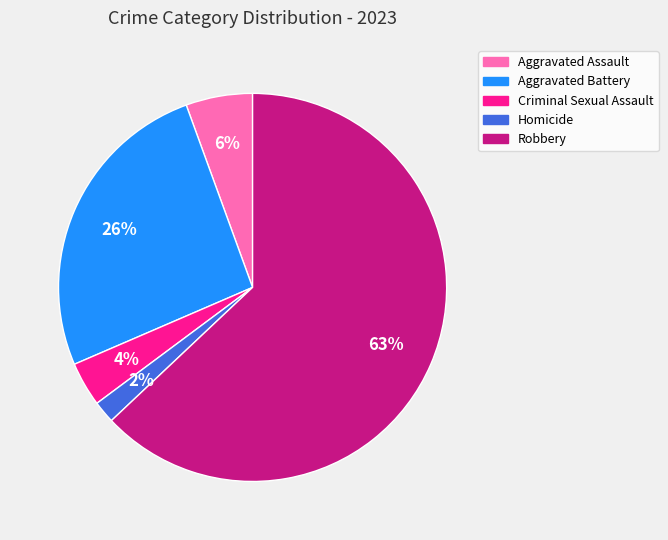

What is the majority slice?

Robbery